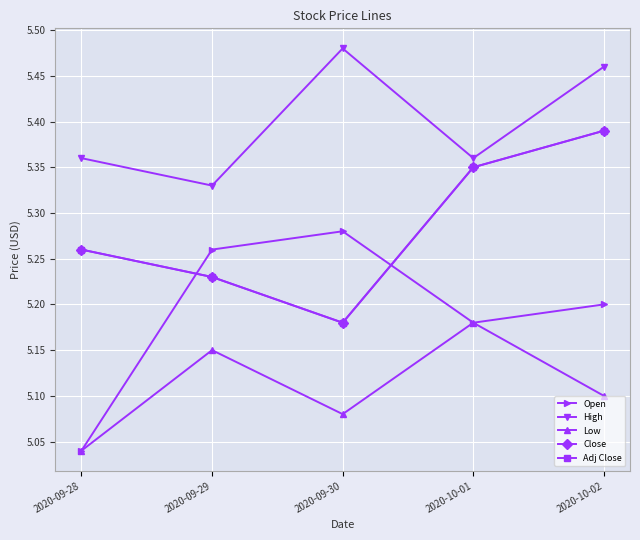

At which label does Adj Close reach its peak?

2020-10-02